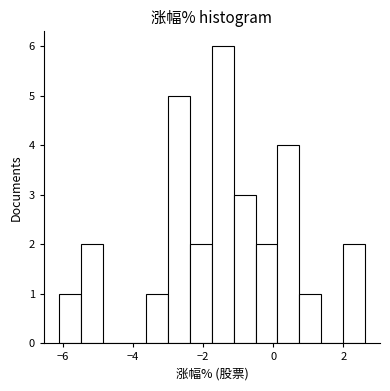

Around what value on the x-axis is the tallest bar? Give the approximate position of its centre, as read against the axis.

-1.4